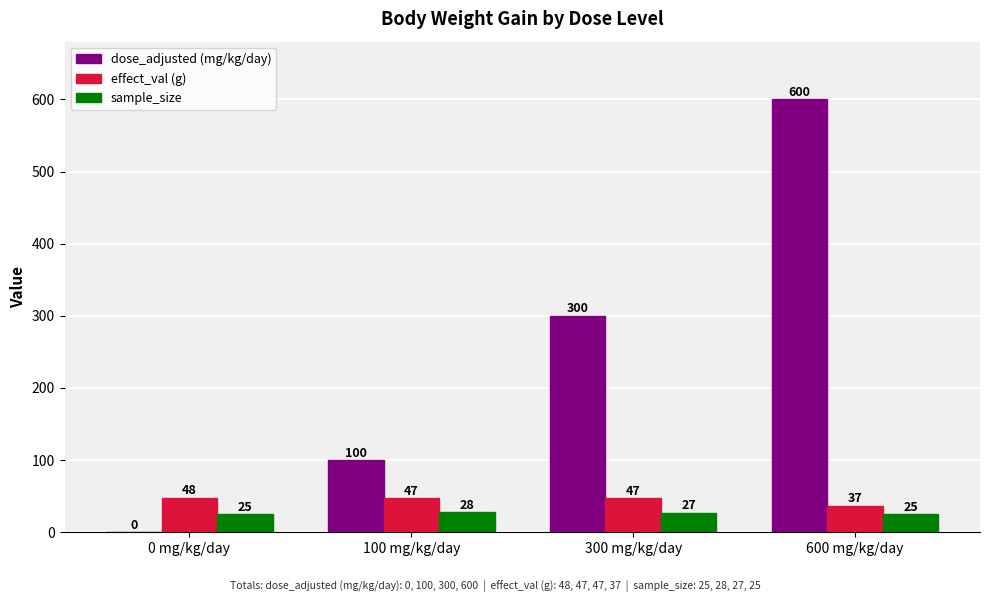

Where is dose_adjusted (mg/kg/day) nearest to the value 300?

300 mg/kg/day